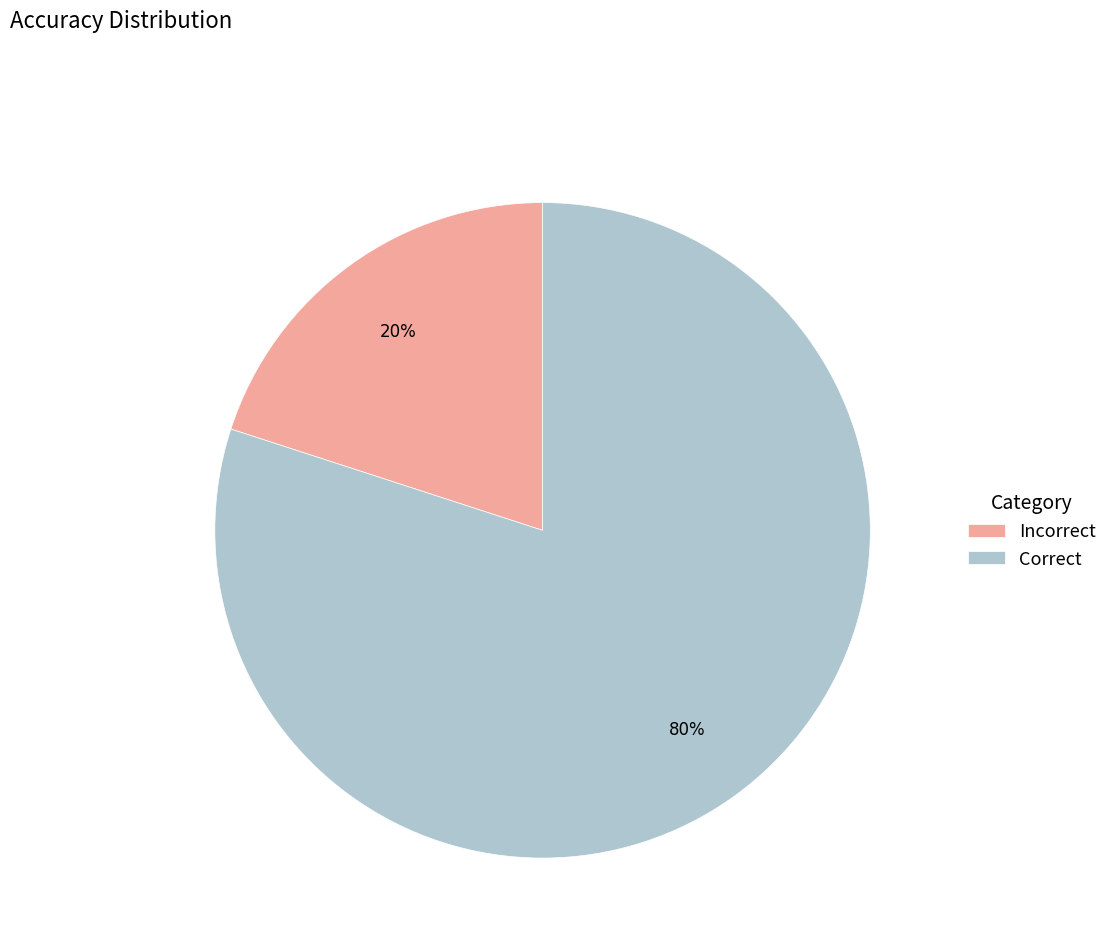

What is the majority slice?

Correct